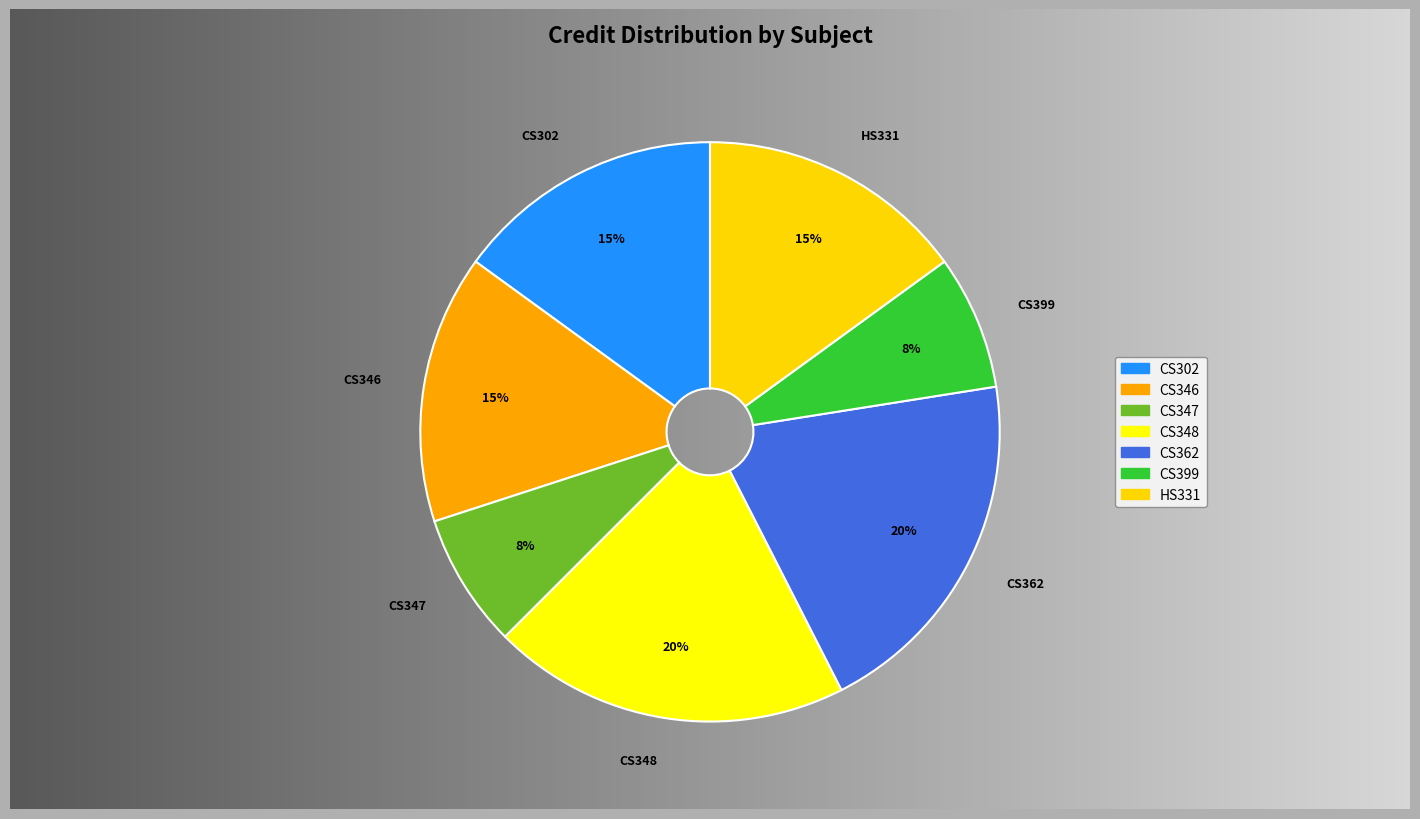

Rank the categories by value from lowest to highest.

CS347, CS399, CS302, CS346, HS331, CS348, CS362